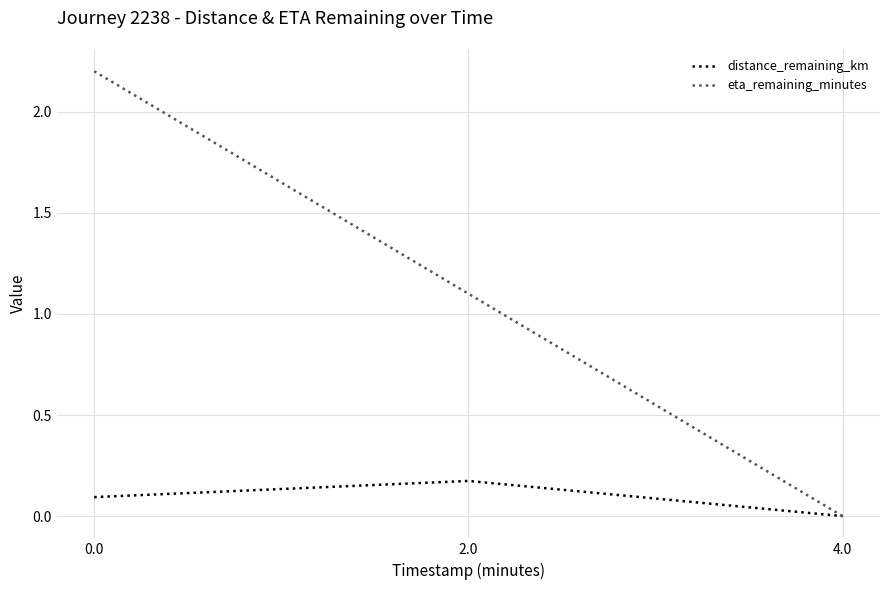

What position from the right is 2.0?

2